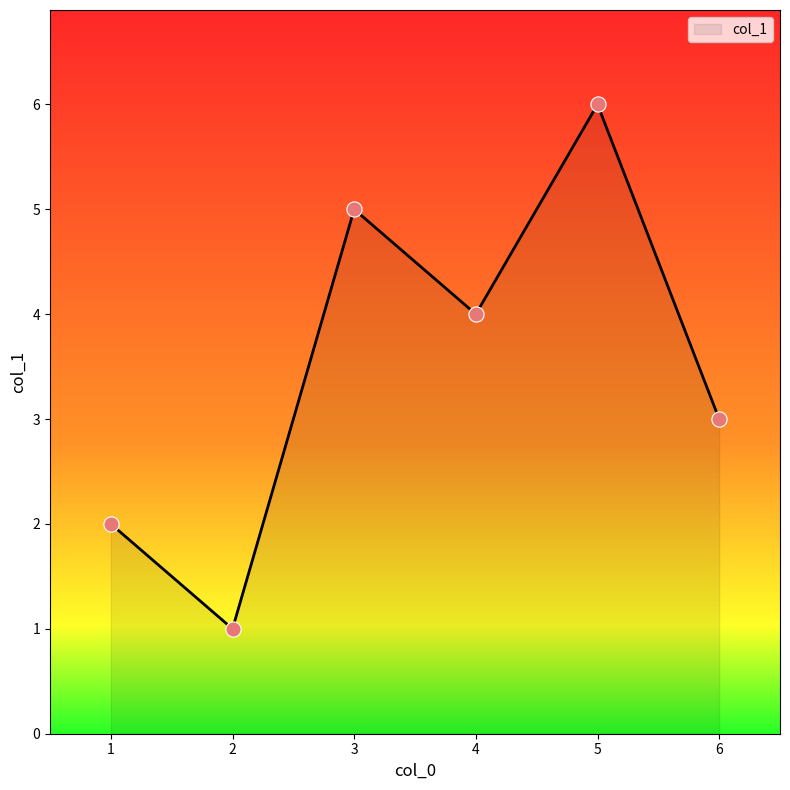

What is the change in value from 2 to 3?

+4